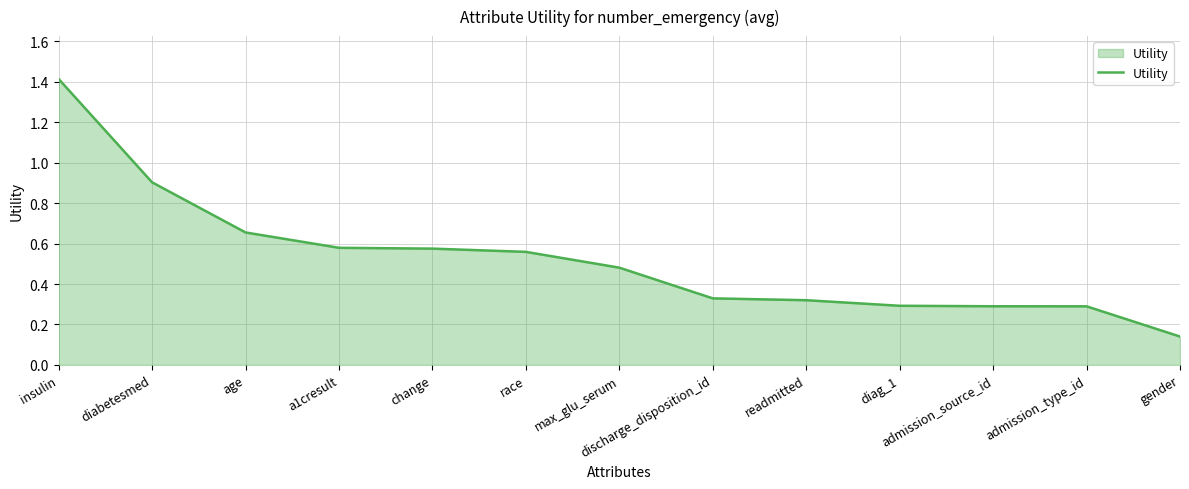

What is the sum of the values at admission_source_id and race?

0.8